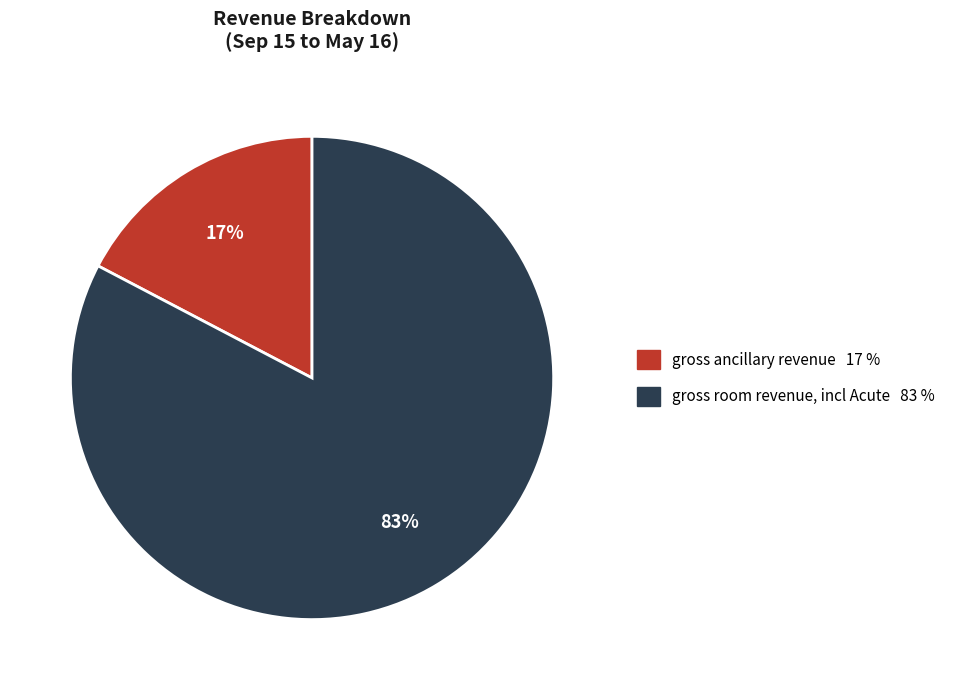

Which slice is the smallest?

gross ancillary revenue